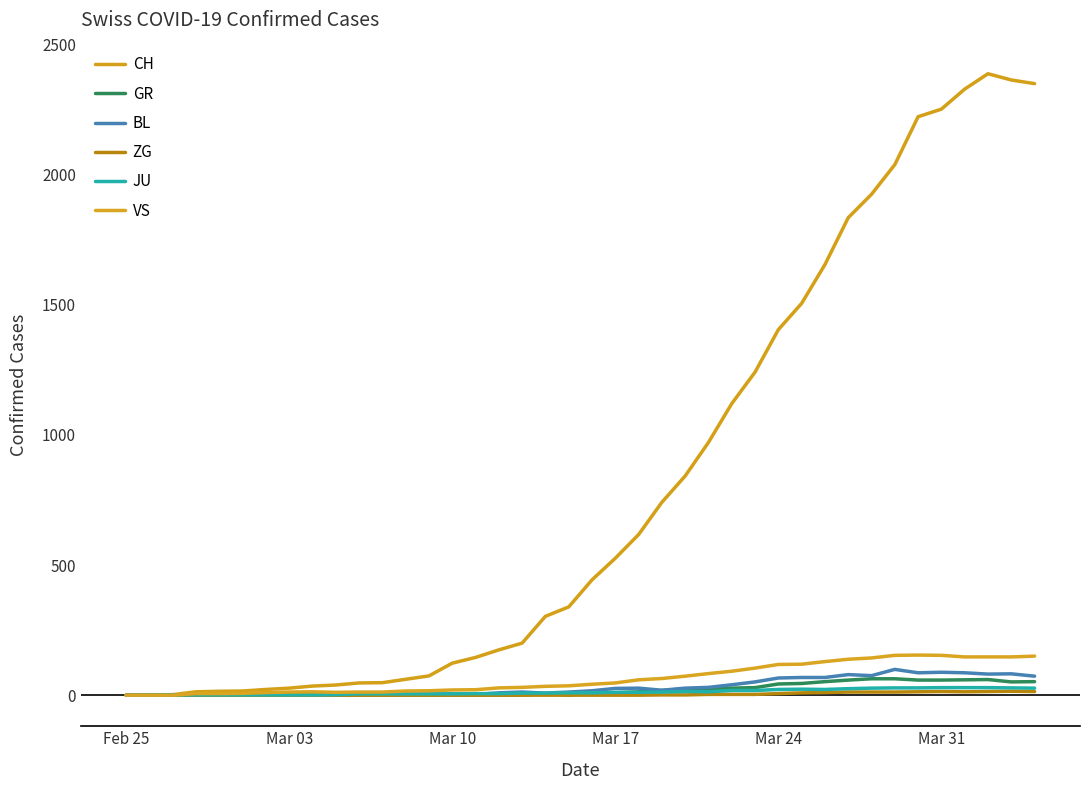

How many lines are shown in the chart?

6